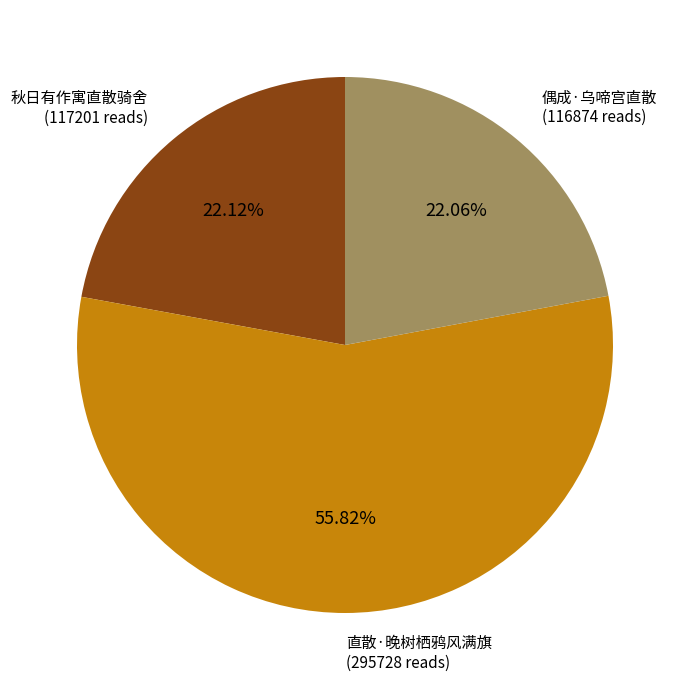

Does any single category account for the majority?

Yes